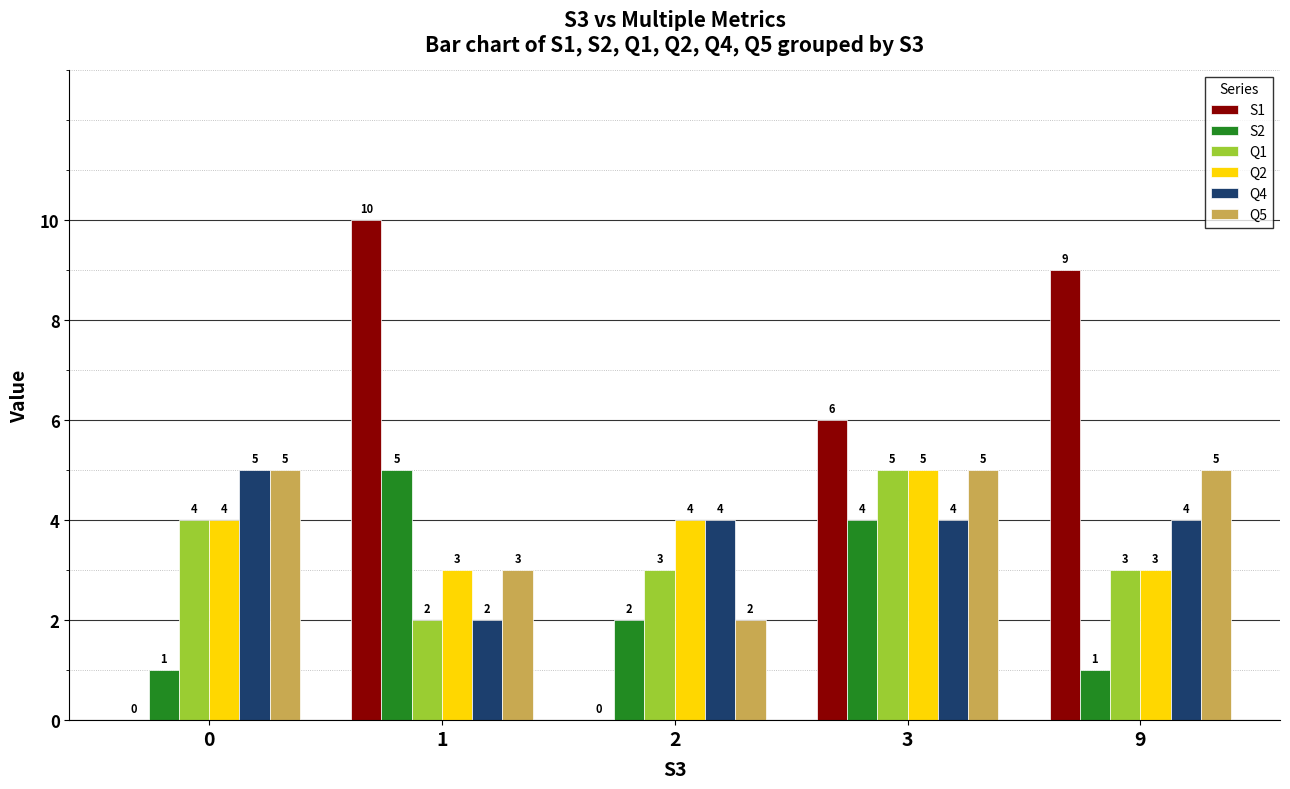

Reading left to right, list all the values displayed in this chart.

S1: 0	10	0	6	9
S2: 1	5	2	4	1
Q1: 4	2	3	5	3
Q2: 4	3	4	5	3
Q4: 5	2	4	4	4
Q5: 5	3	2	5	5